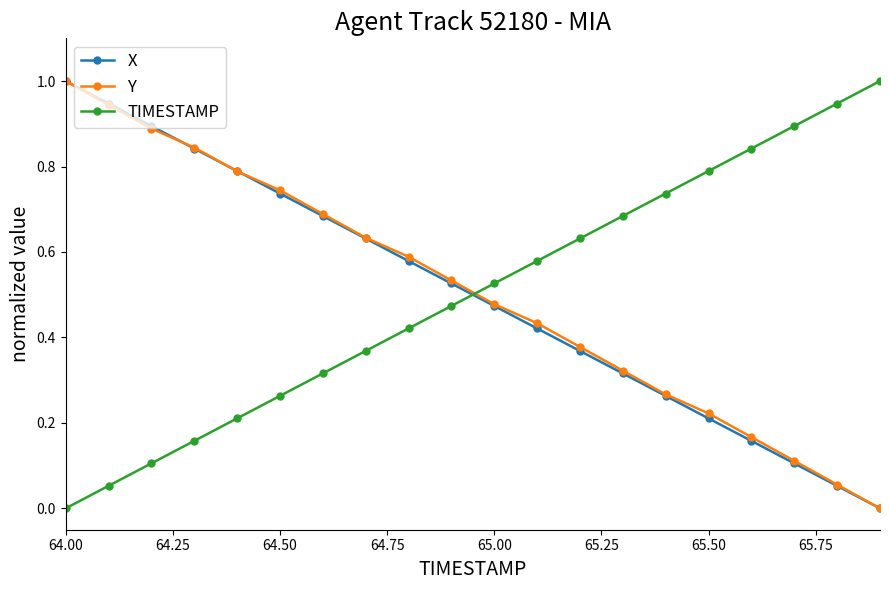

What are all the series names shown in the legend?

X, Y, TIMESTAMP